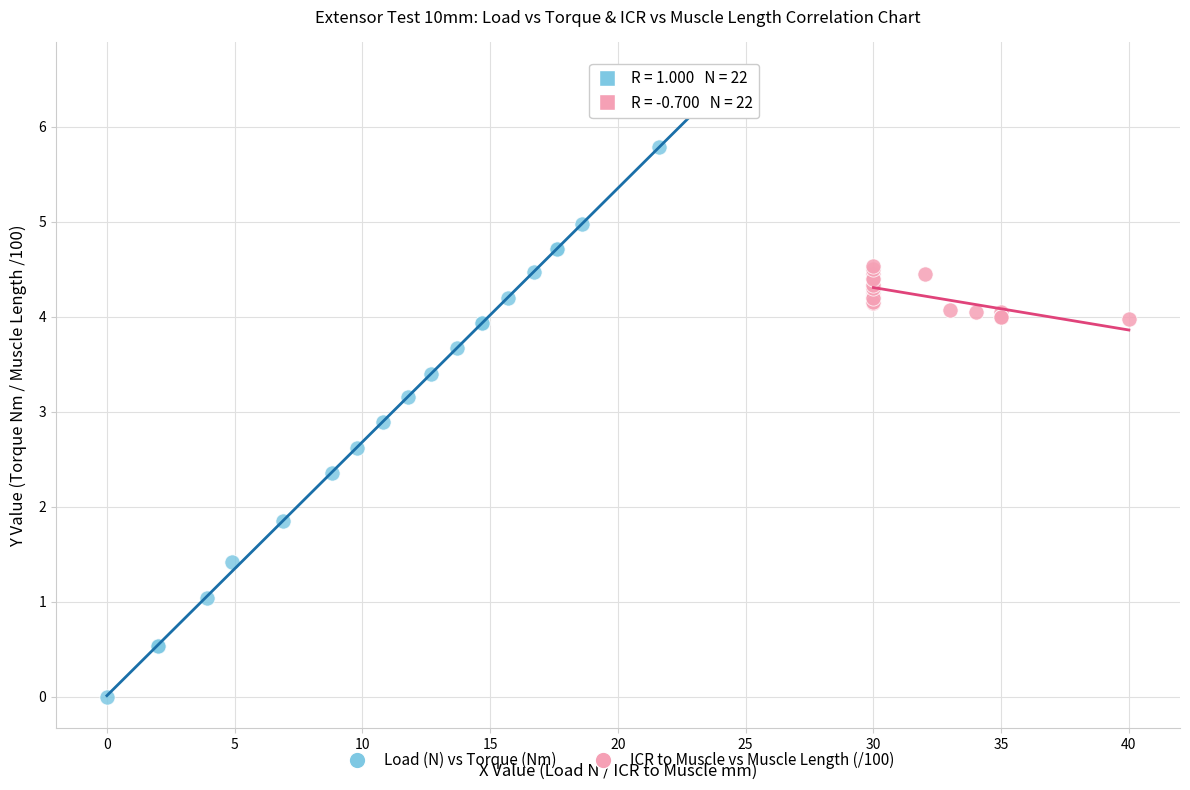

Which series contains the lowest Y value?

Load (N) vs Torque (Nm)